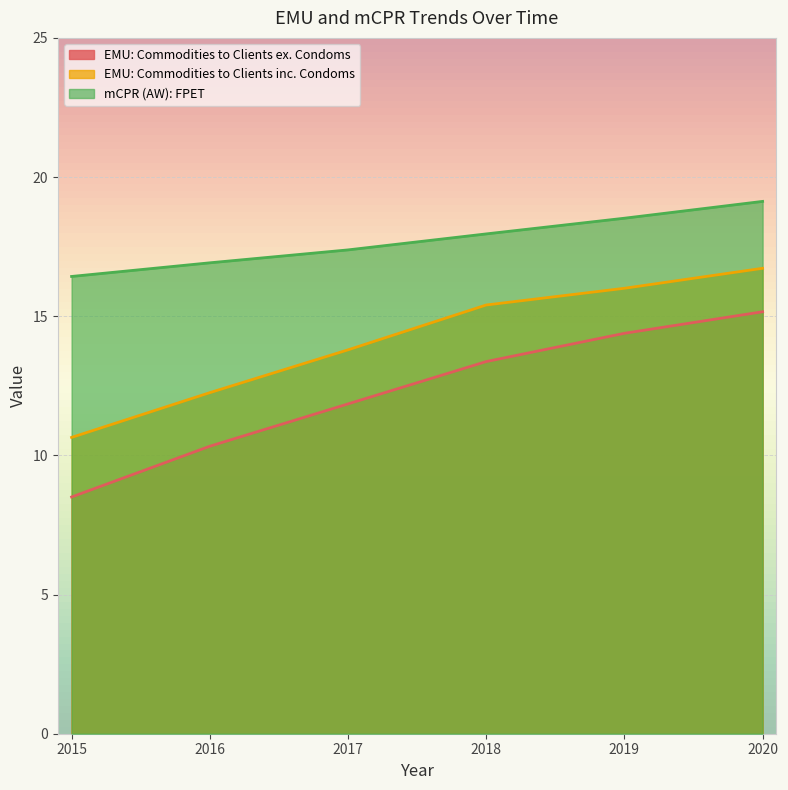

True or false: EMU: Commodities to Clients inc. Condoms and EMU: Commodities to Clients ex. Condoms intersect in this chart.

False